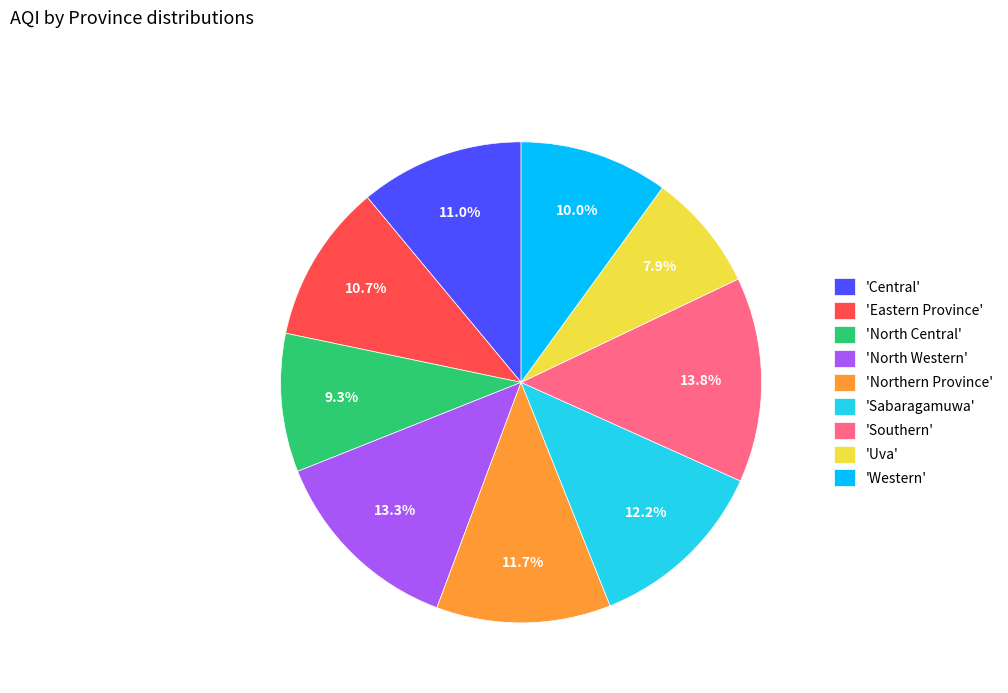

Approximately how many times larger is the value at 'Sabaragamuwa' compared to 'Eastern Province'?

1.1